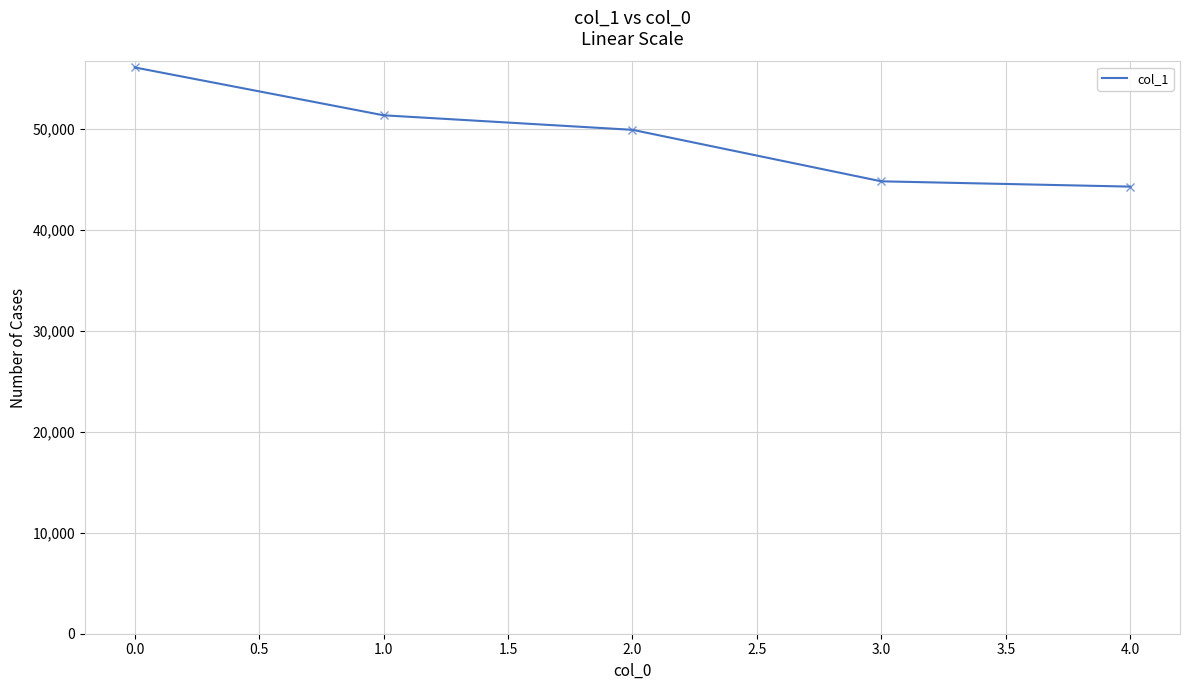

List the labels in order of value, largest first.

0.0, 1.0, 2.0, 3.0, 4.0